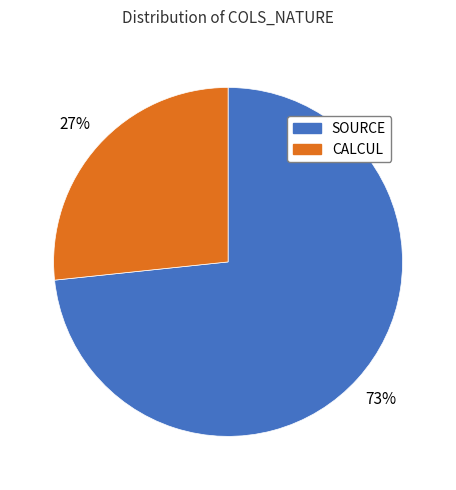

How many segments does this pie chart have?

2